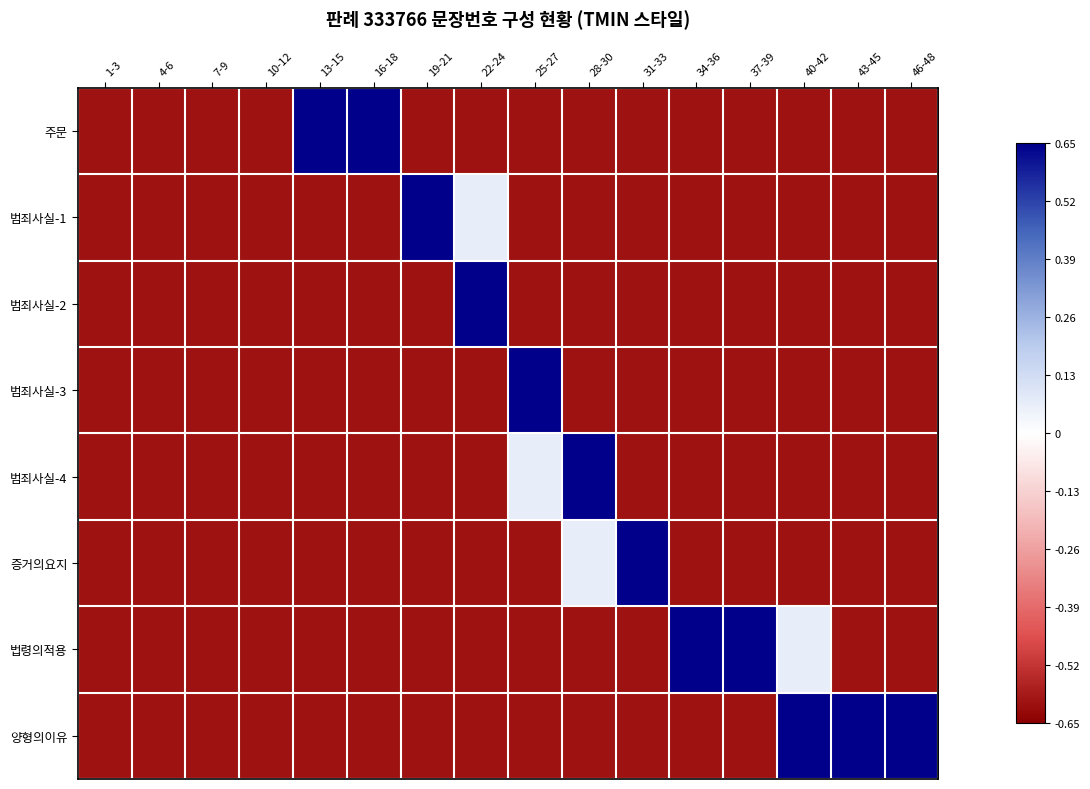

List the series in order of their peak value, highest first.

주문, 범죄사실-1, 범죄사실-2, 범죄사실-3, 범죄사실-4, 증거의요지, 법령의적용, 양형의이유